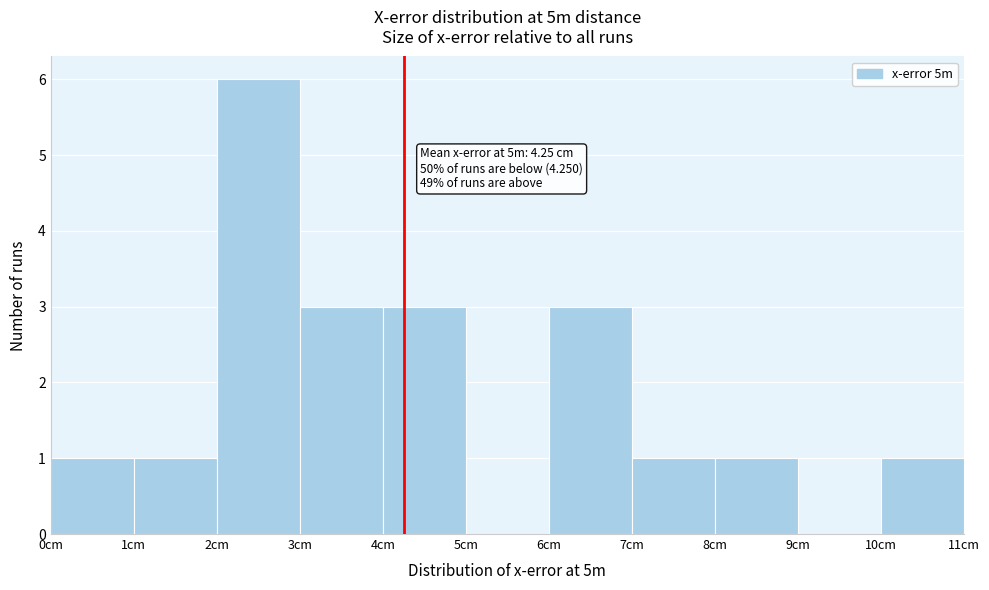

Which range on the x-axis has the tallest bar?

2 to 3